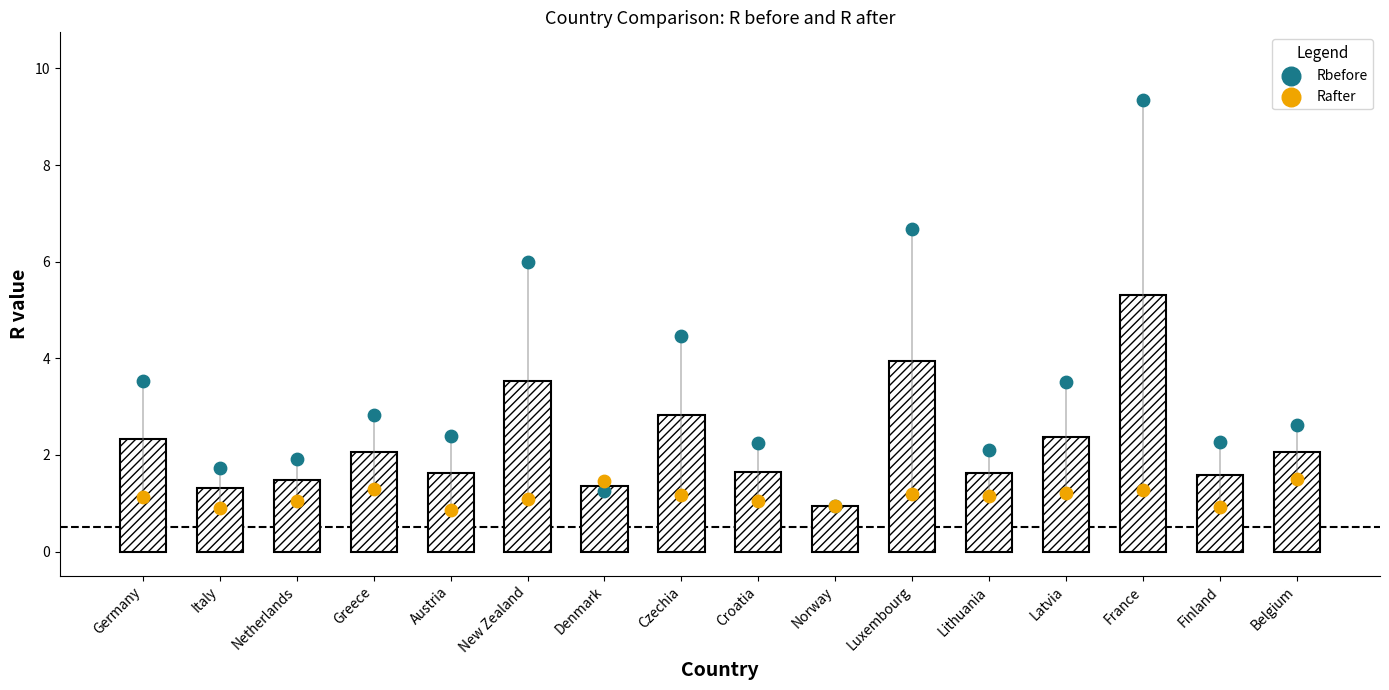

What is the total value across all series at Belgium?

4.1